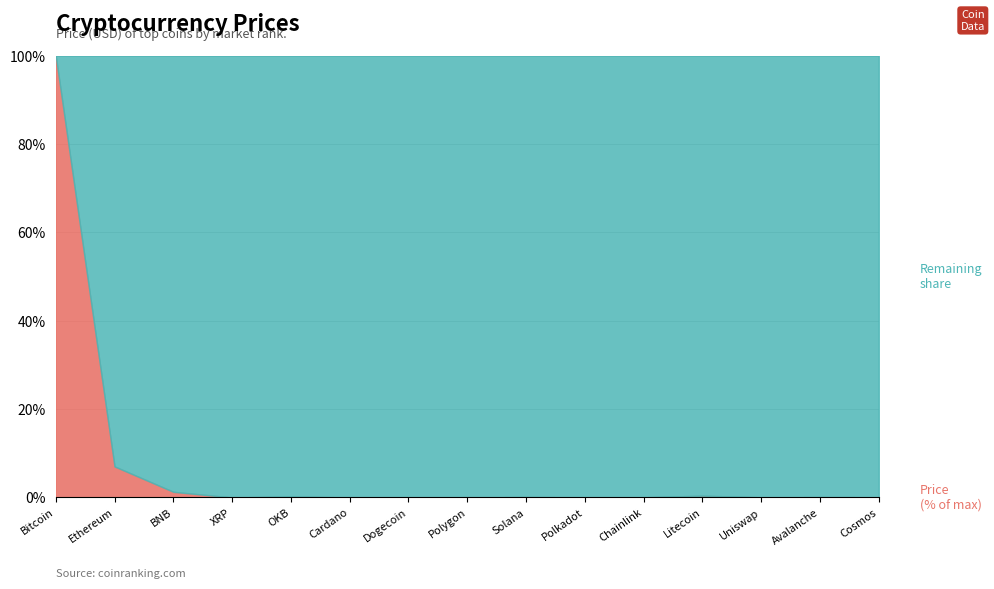

What is the total value across all series at Ethereum?

100.0